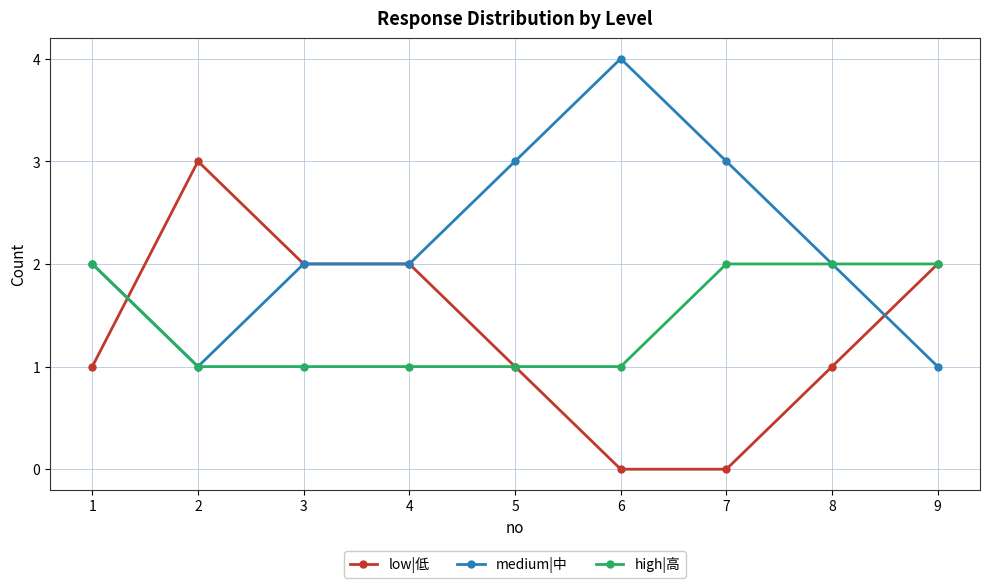

Which series changed the most between 5 and 9?

medium|中